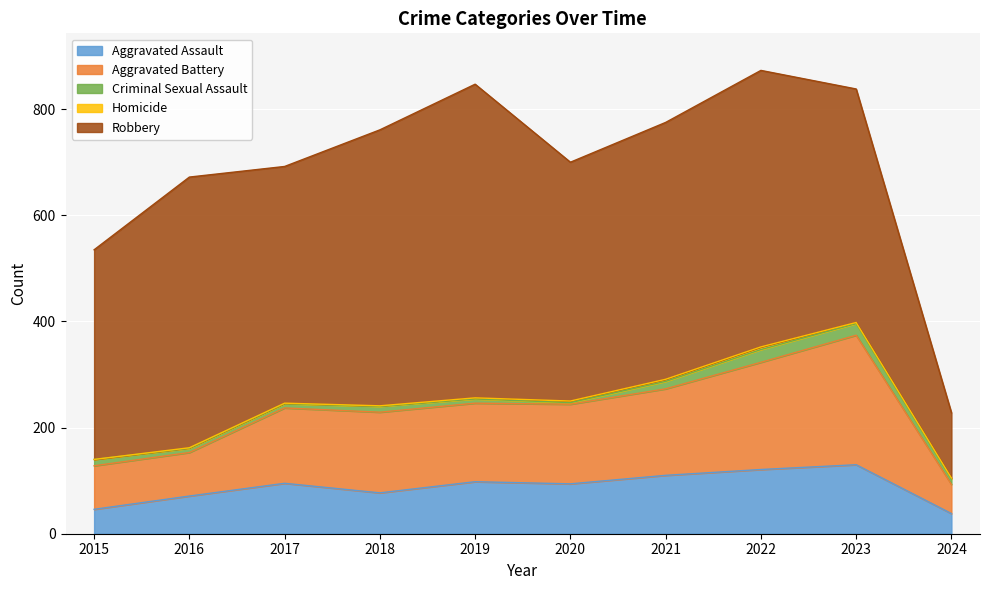

What is the total value across all series at 2016?

672